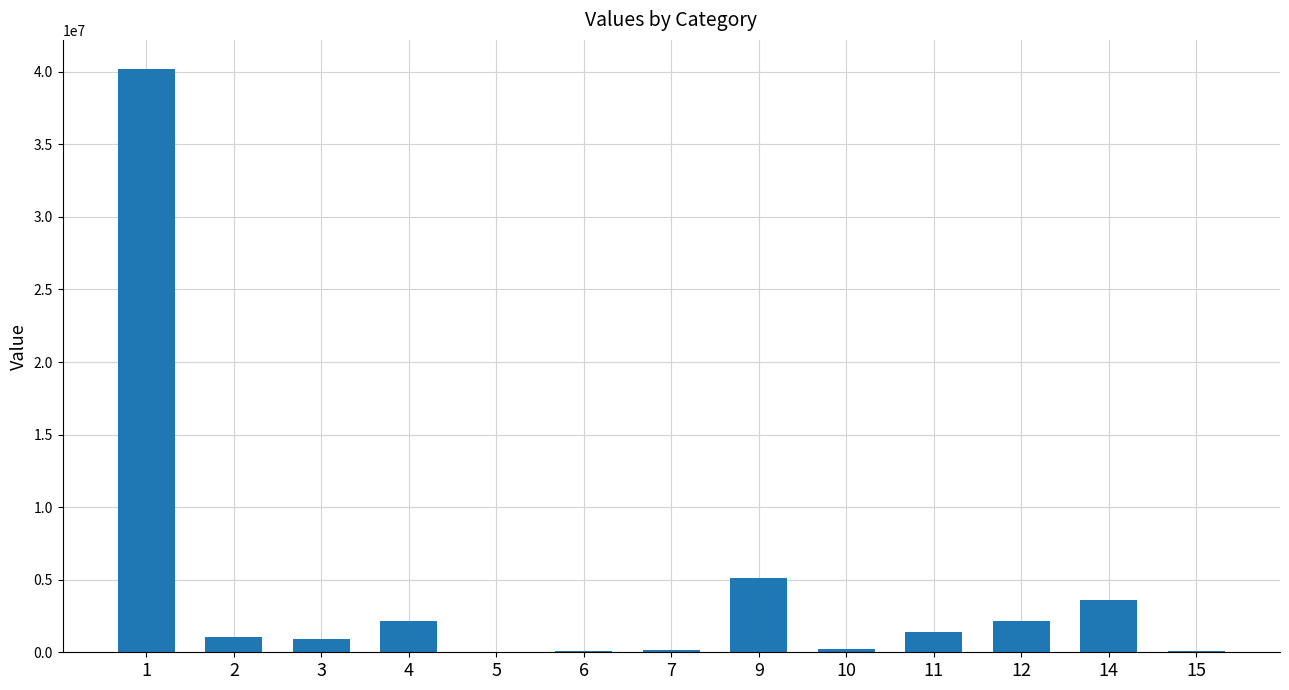

Is it true that the value at 4 is 2165341?

True